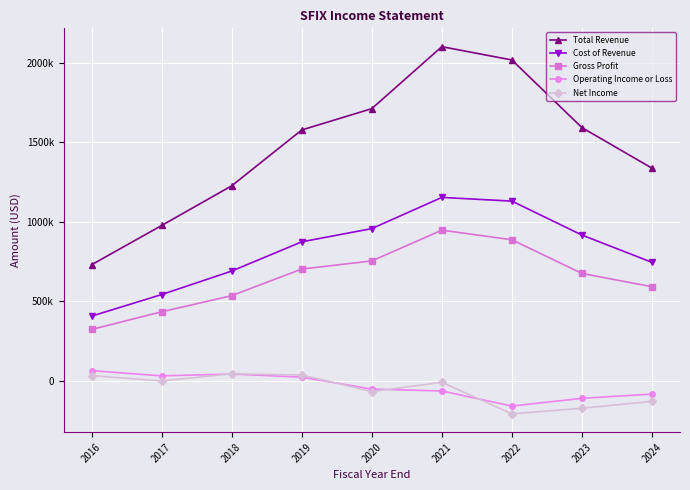

Reading left to right, what are all the values shown in this chart?

Total Revenue: 730300	977100	1226500	1577600	1711700	2101300	2017800	1592500	1337500
Cost of Revenue: 407100	542700	690500	874400	957500	1153600	1130400	916900	745400
Gross Profit: 323200	434400	536000	703100	754200	947600	887400	675600	592000
Operating Income or Loss: 64200	31600	43000	23500	-51700	-63400	-158300	-109500	-83000
Net Income: 33200	-600	44900	36900	-67100	-8900	-207100	-172000	-128800